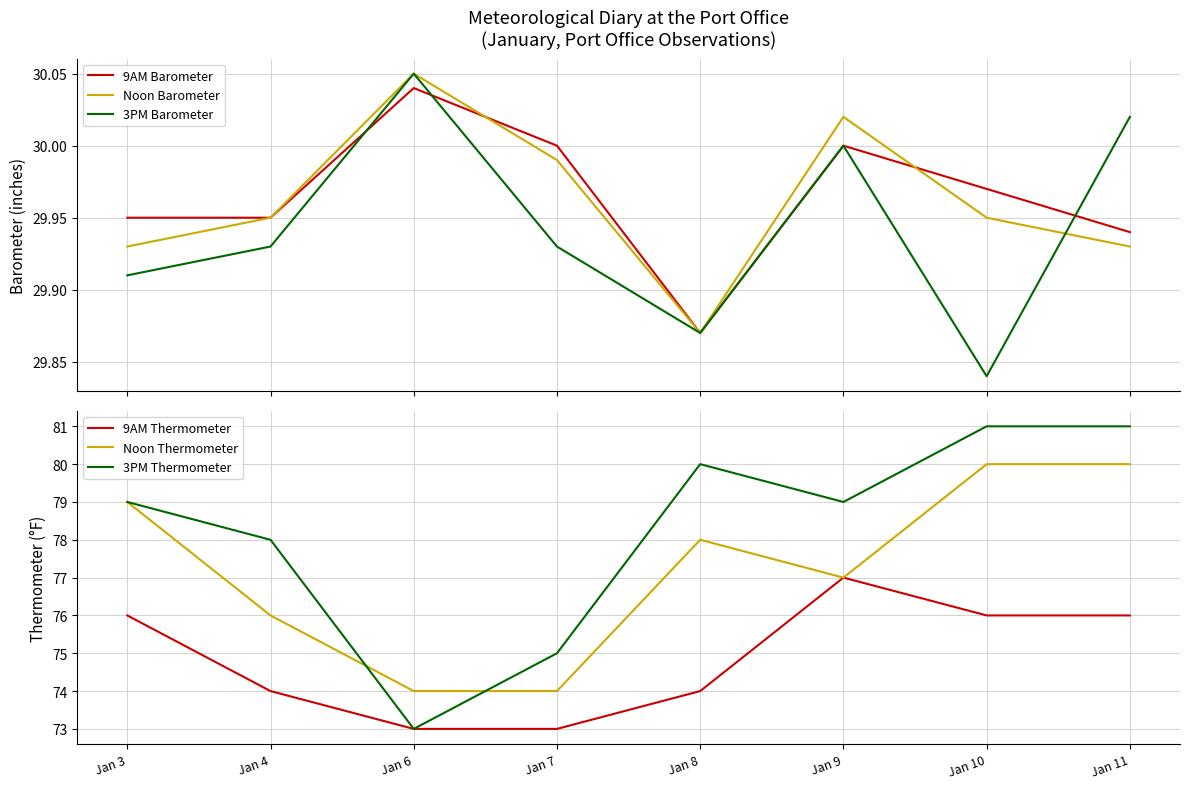

Count the 9AM Thermometer values in the range 74 to 76.

5